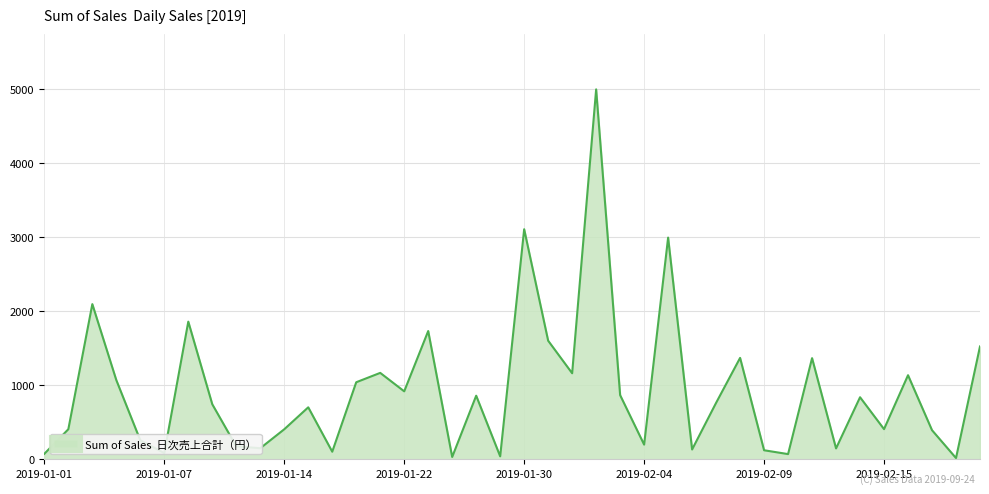

What is the difference between the second highest and minimum values?

3090.8